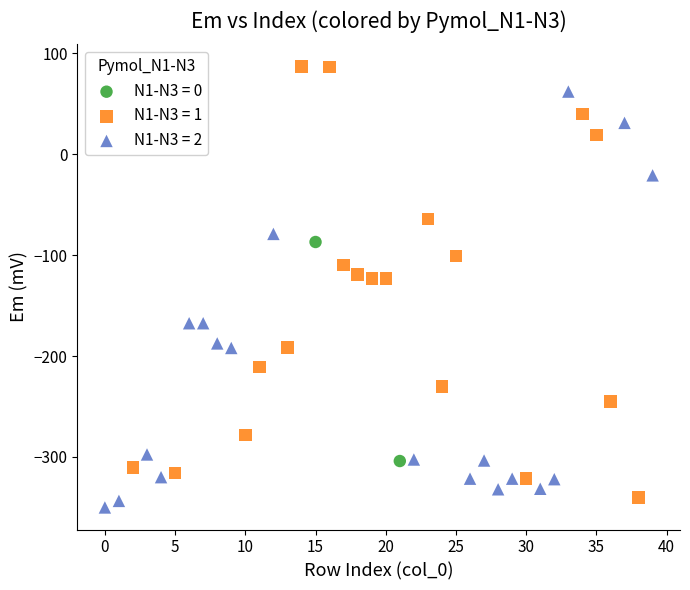

What are all the series names shown in the legend?

N1-N3 = 0, N1-N3 = 1, N1-N3 = 2